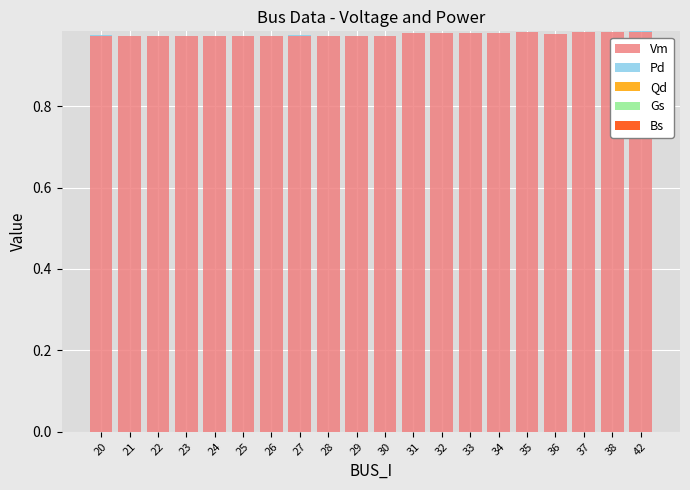

The value of Vm at 31 is 1.7. True or false?

False